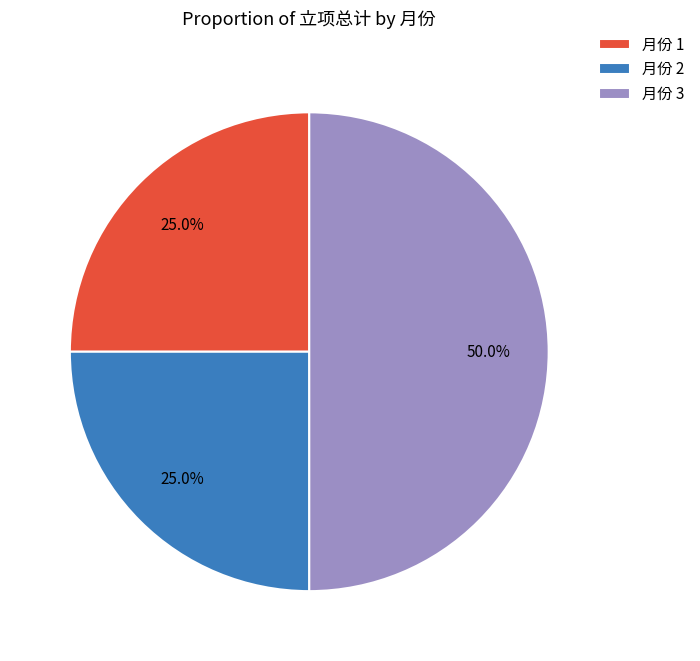

Approximately how many times larger is the value at 月份 2 compared to 月份 3?

0.5